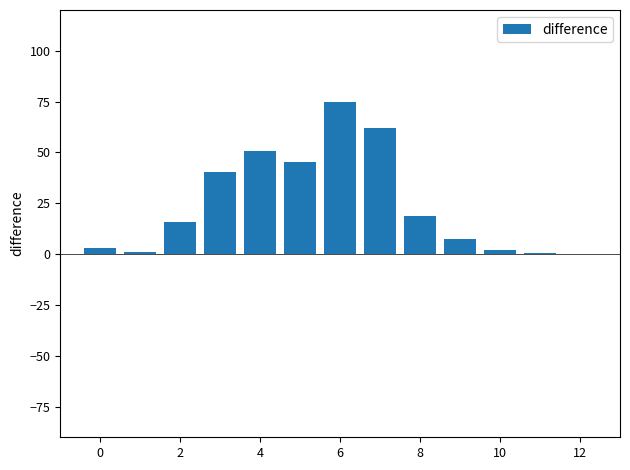

What is the sum of all values?

322.8